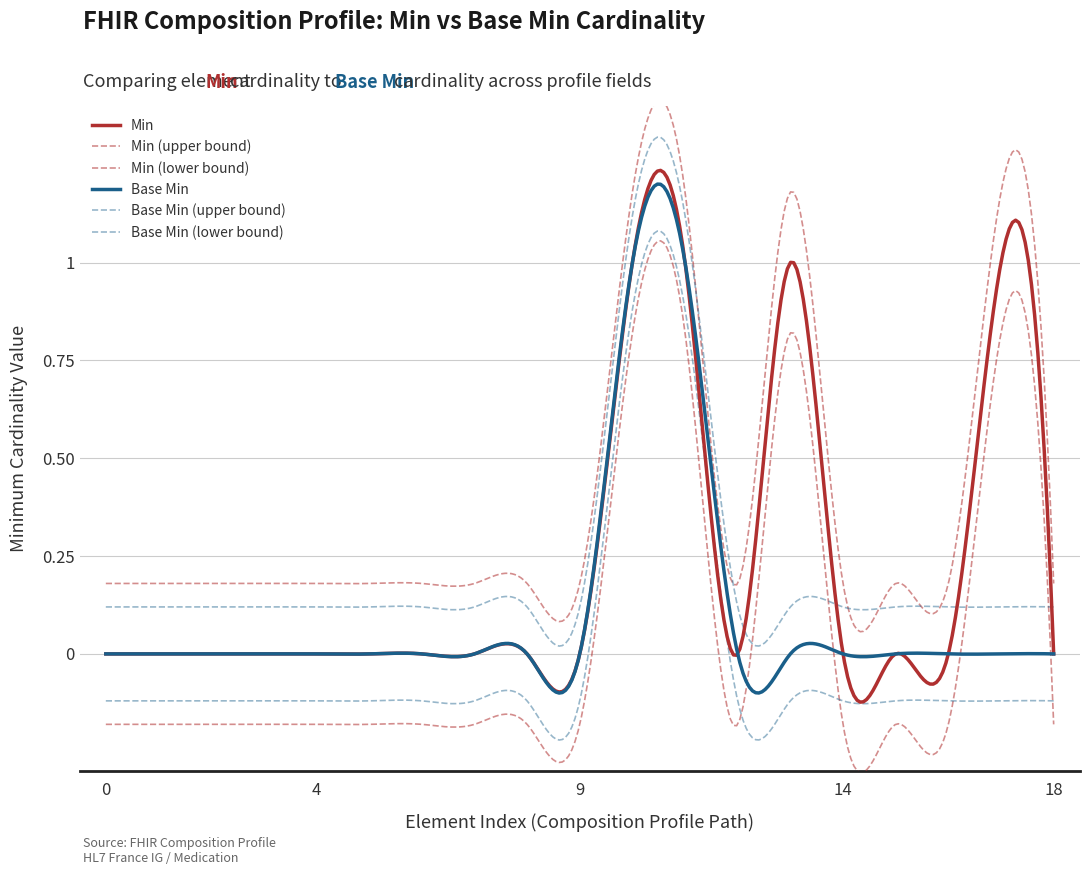

Does the chart display data point markers on the line(s)?

No